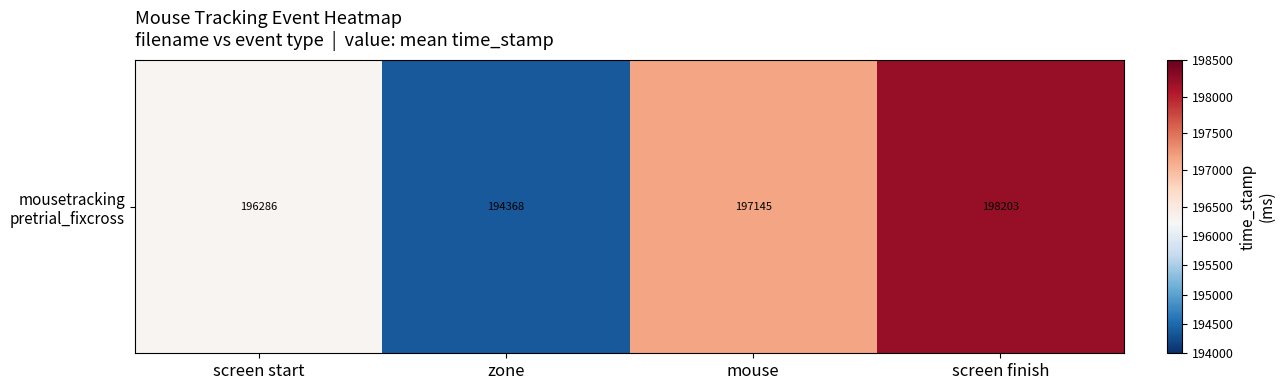

Rank the categories by value from lowest to highest.

zone, screen start, mouse, screen finish